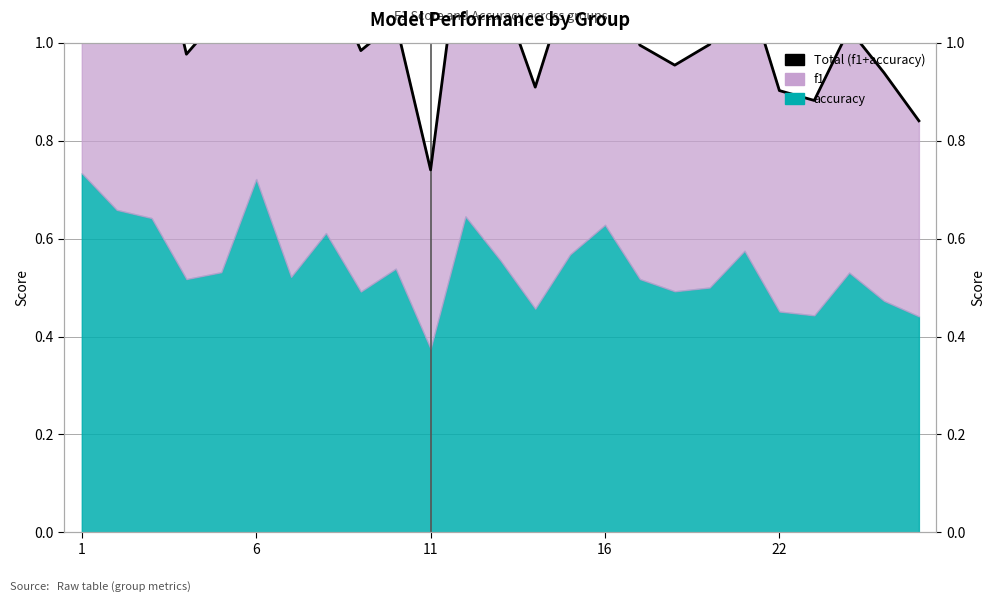

What is the change in value from 12 to 17?

-0.2